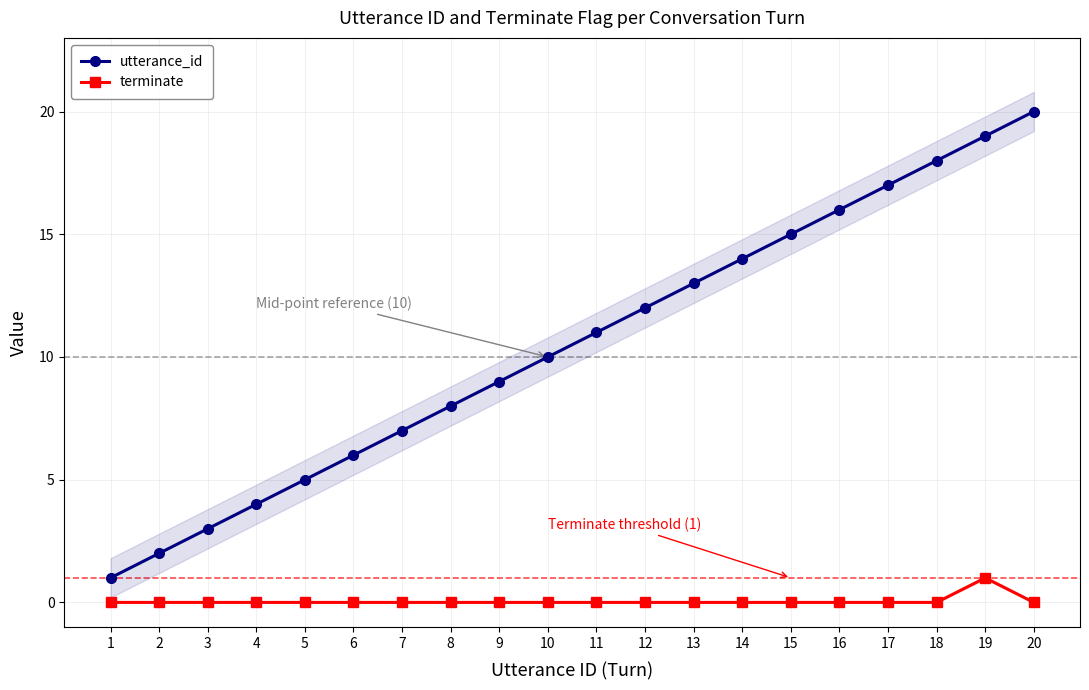

At which category is the sum across all series the highest?

19